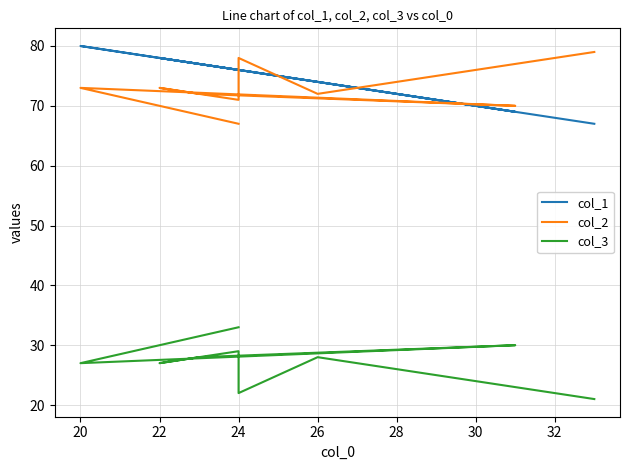

Read the col_2 value at 26.

72